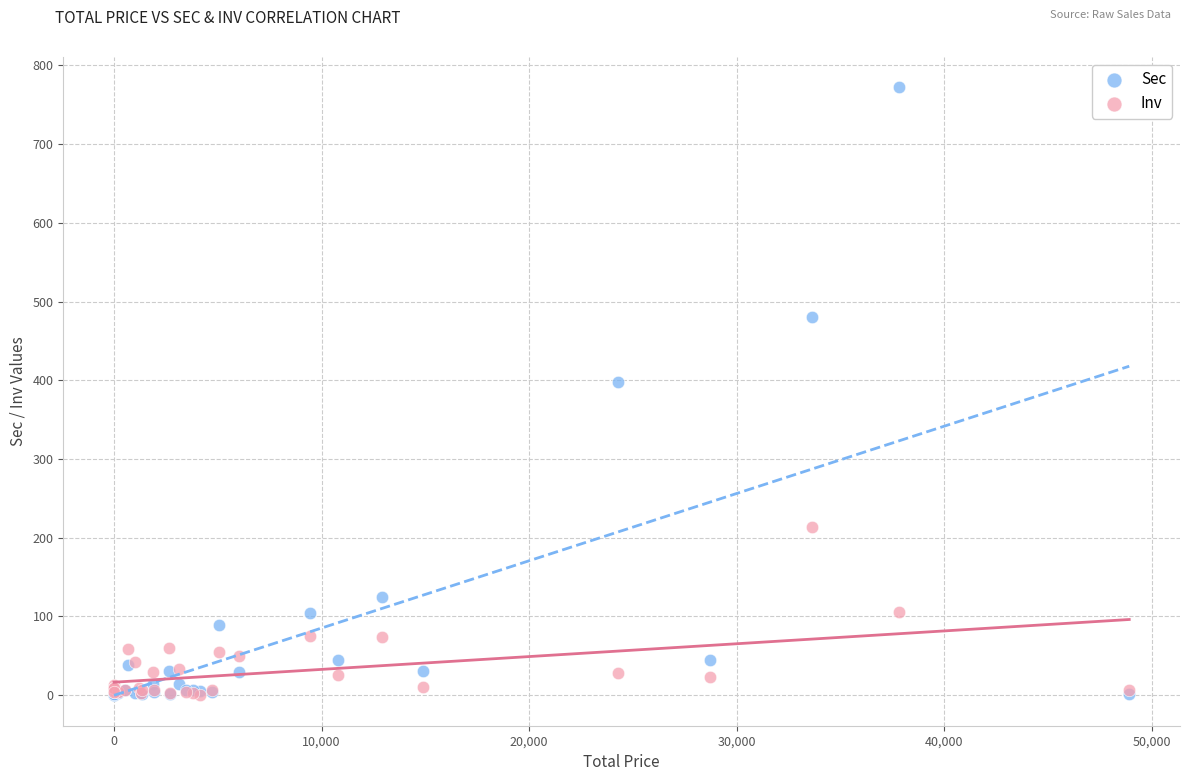

Across all series, what Y value is closest to 386?

398